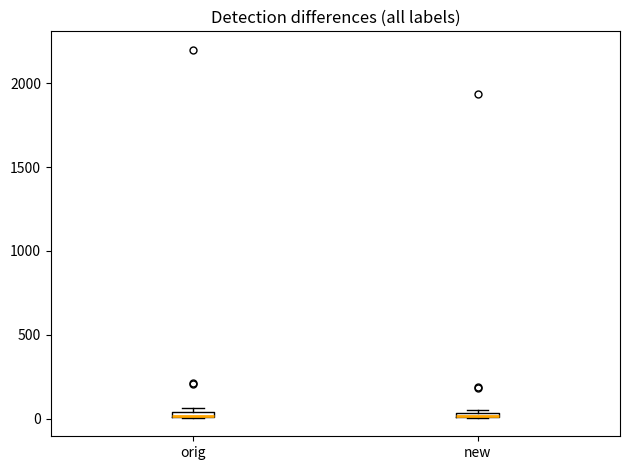

Where is the upper edge of the box for orig on the y-axis? The values are not printed on the chart, so give them approximately, as read against the axis.

50